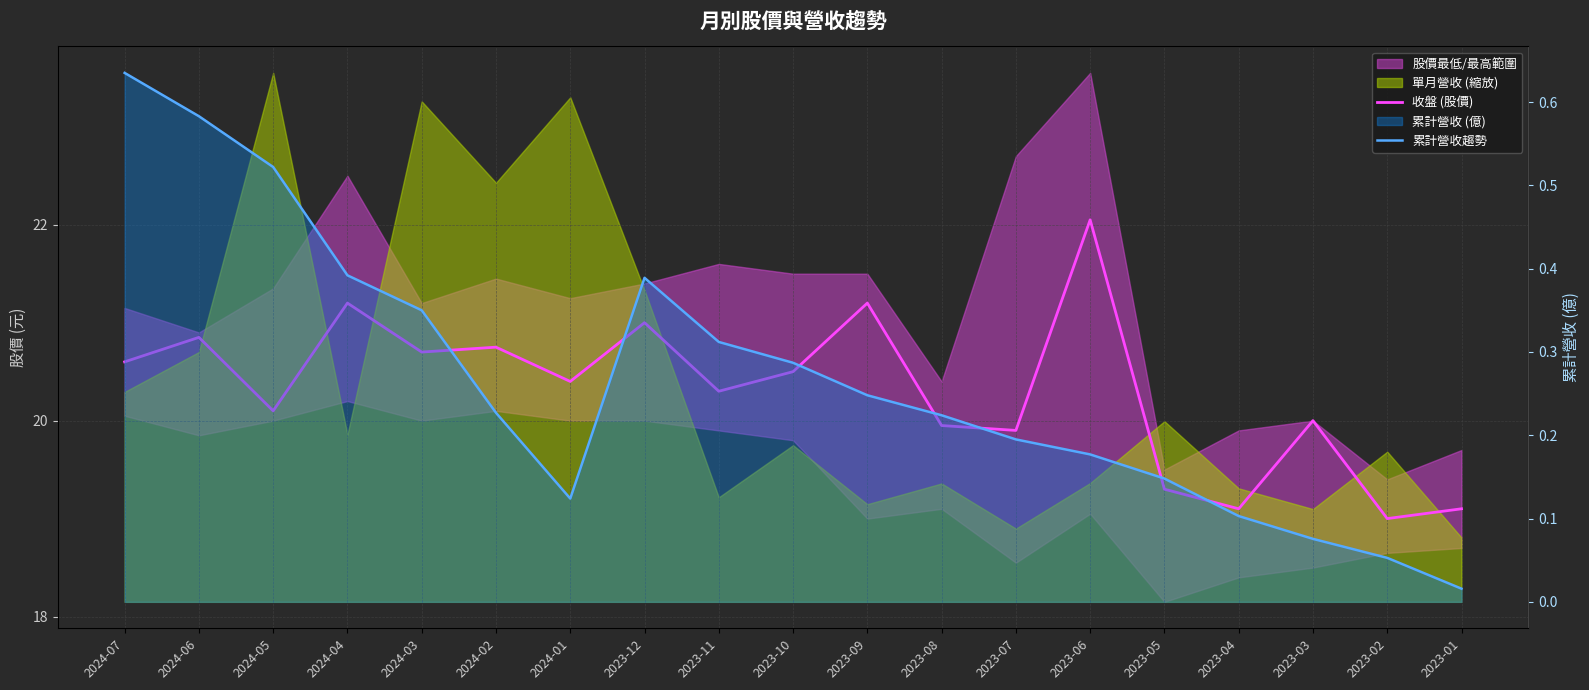

Rank the series by their maximum value, from highest to lowest.

收盤 (股價), 累計營收趨勢